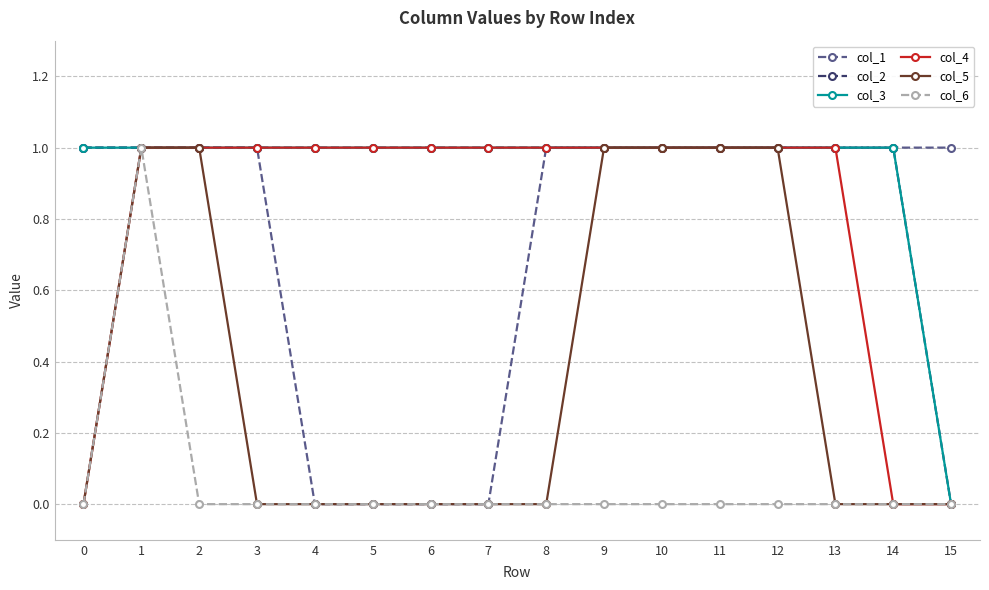

Is this an area chart (filled region under the line)?

No